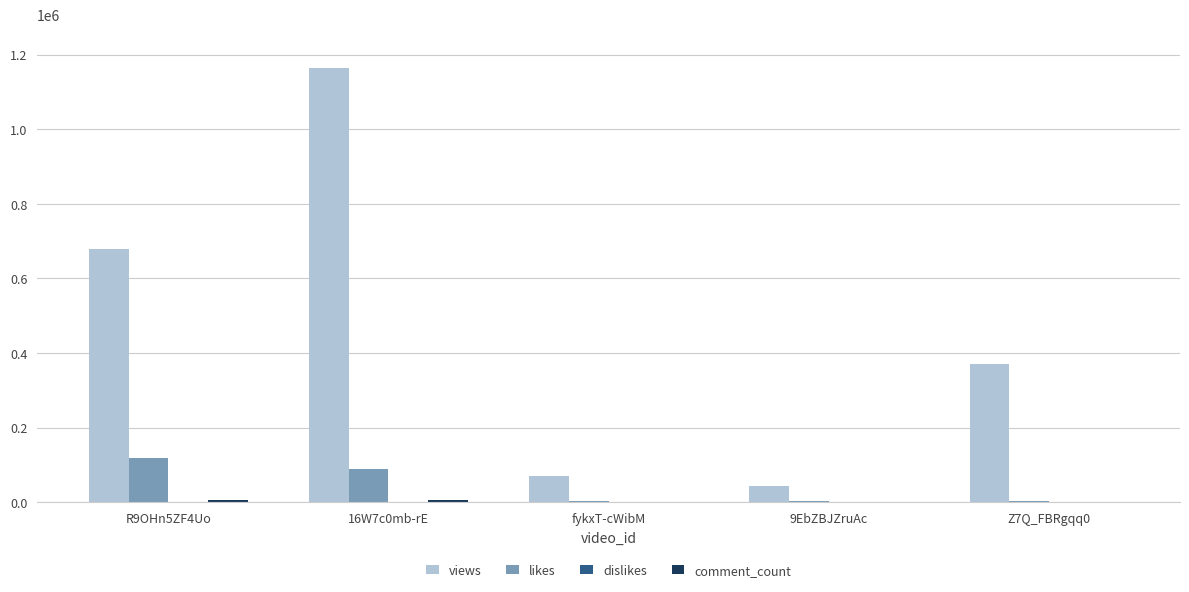

What is the sum of all views values?

2327270